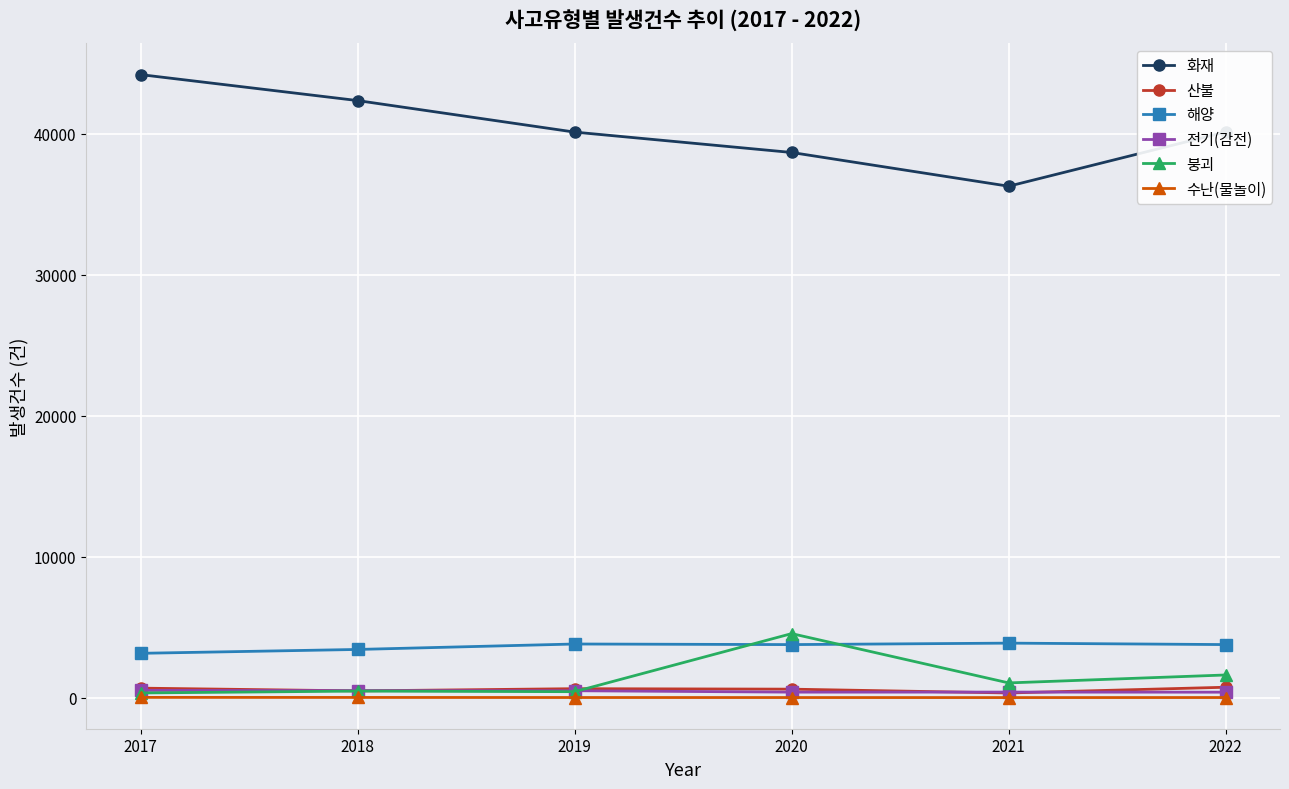

True or false: 화재 has a value of 36267 at 2021.

True